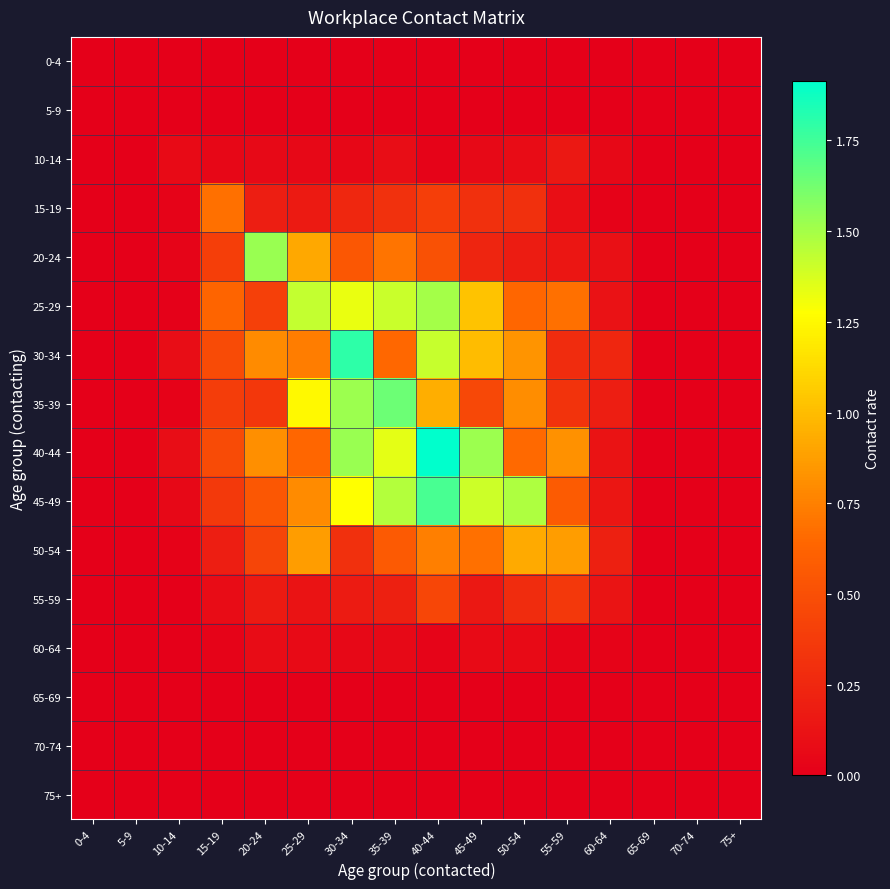

List the series in order of their peak value, lowest first.

0-4, 5-9, 65-69, 70-74, 75+, 60-64, 10-14, 55-59, 15-19, 50-54, 25-29, 20-24, 35-39, 45-49, 30-34, 40-44